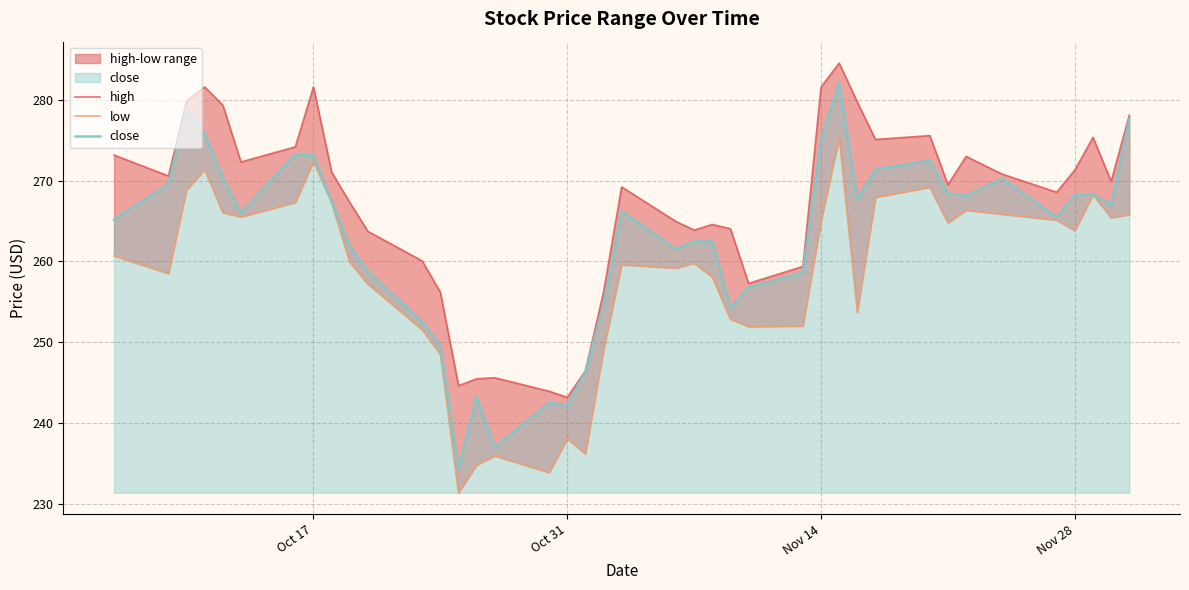

Which series has the largest range (max minus min)?

close